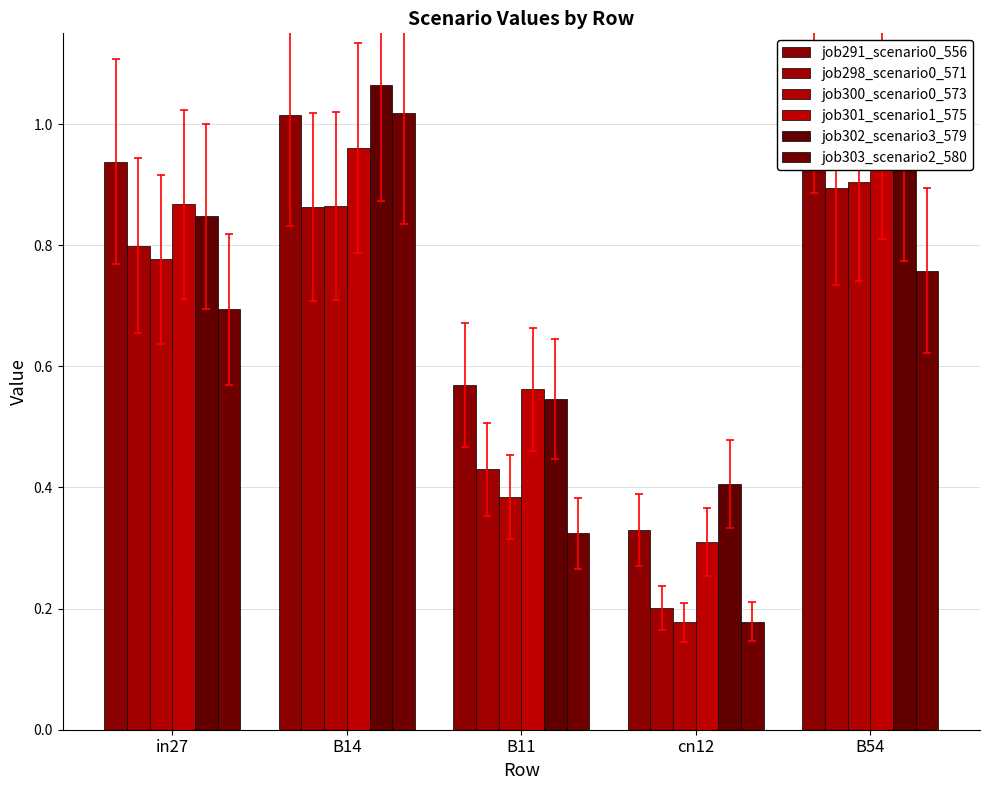

What position from the right is B54?

1